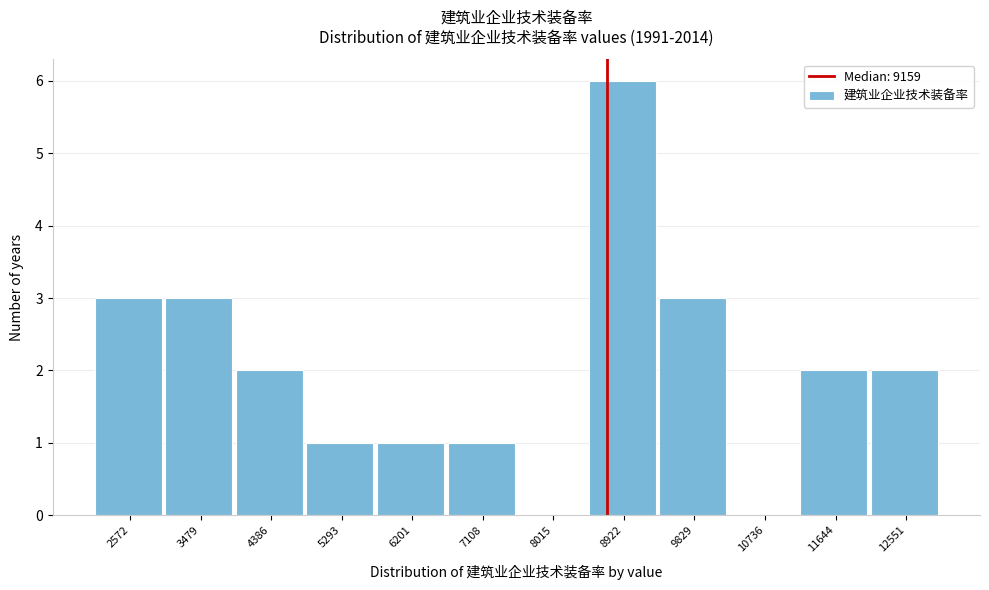

Which has a higher value, 12551 or 7108?

12551